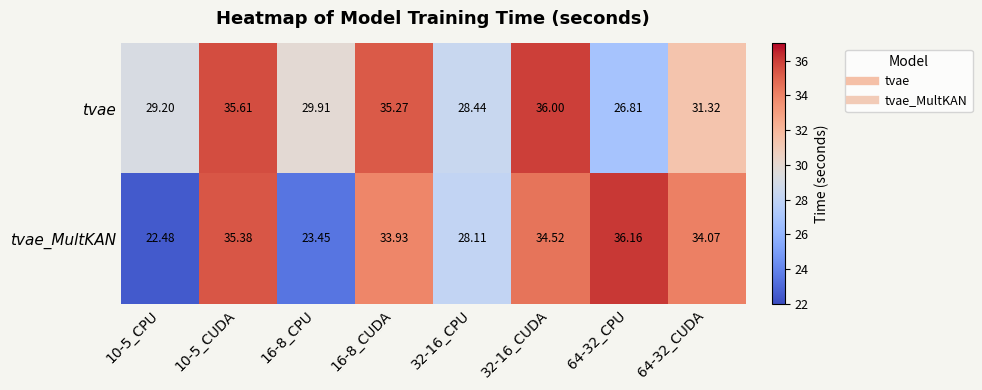

Which series has the largest total across all categories?

tvae